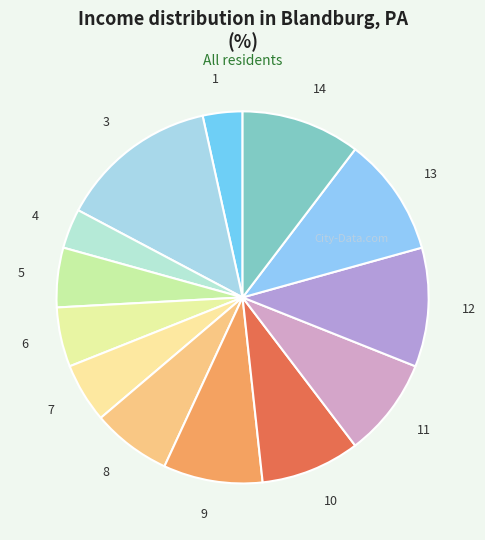

True or false: 9 accounts for 9% of the total.

True